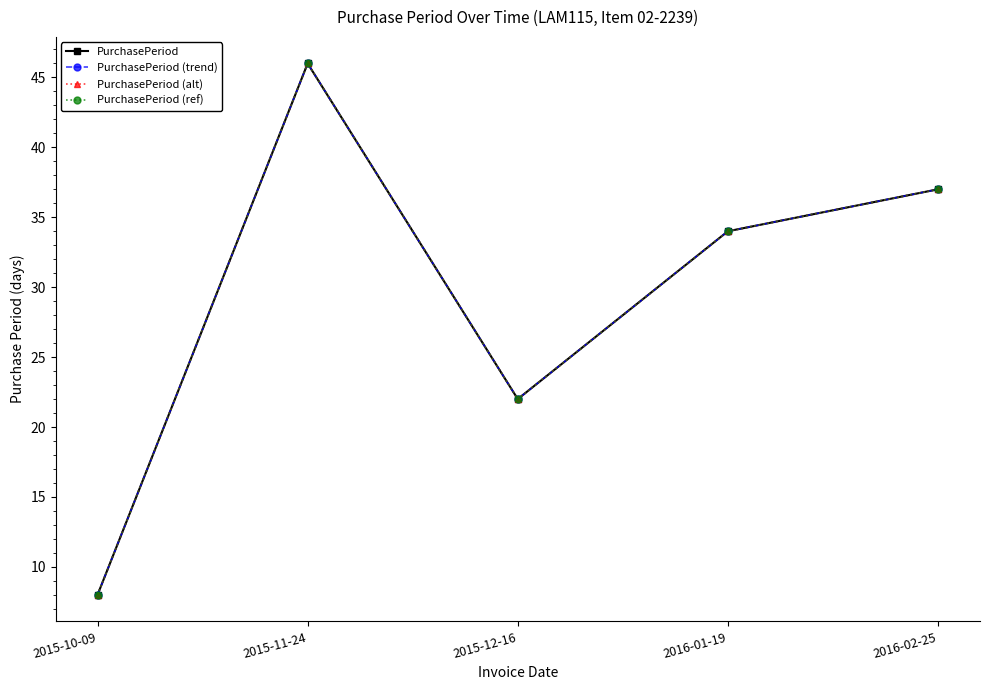

Does the chart have visible grid lines?

No